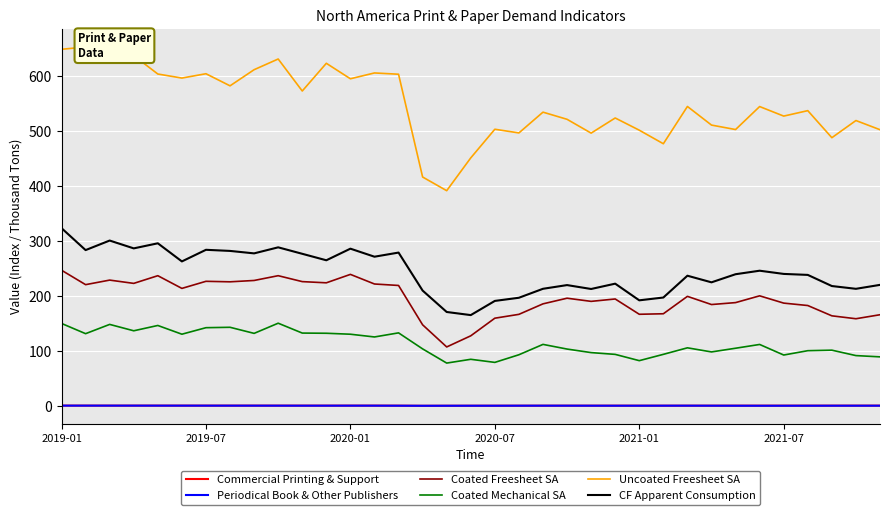

What is the lowest value of the Coated Mechanical SA series?

78.4